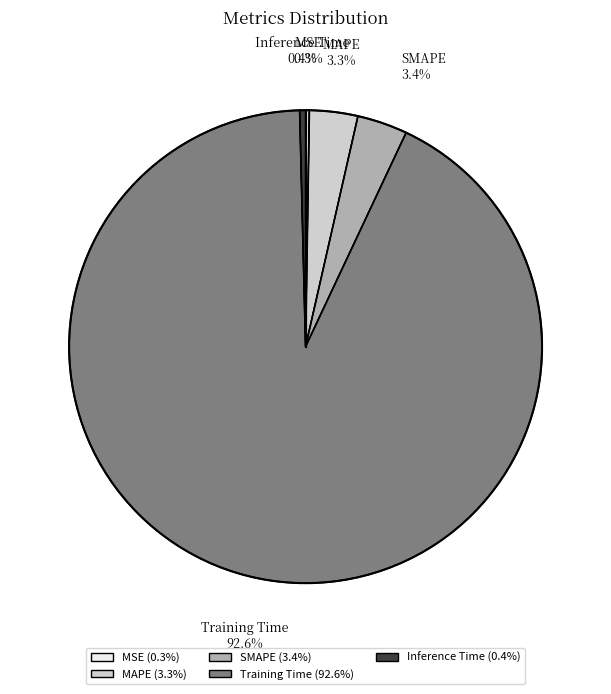

The SMAPE slice represents 3% of the pie. True or false?

True